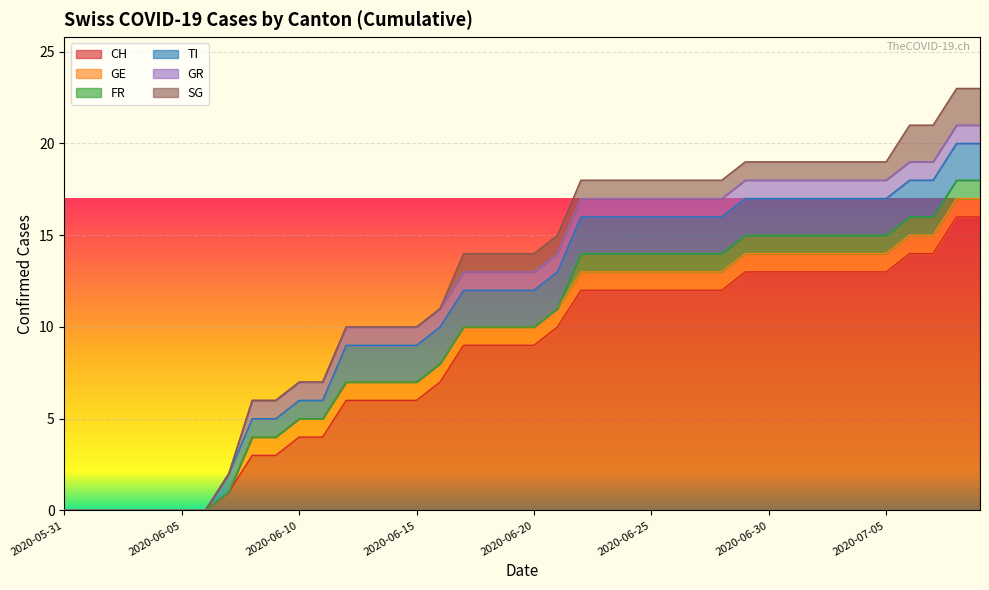

The value of GE at 2020-06-28 is 1. True or false?

True